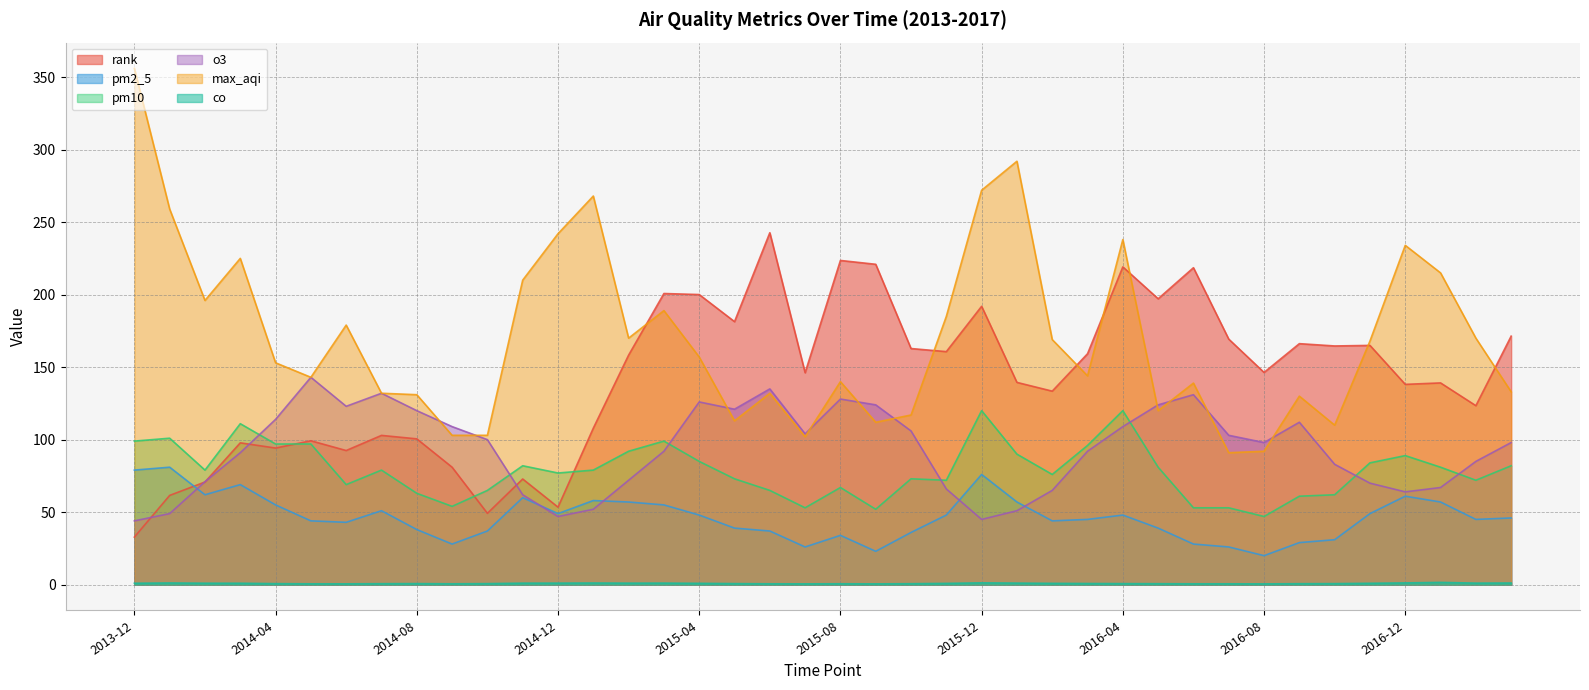

What is the difference between the rank values at 2014-07 and 2015-10?

59.9